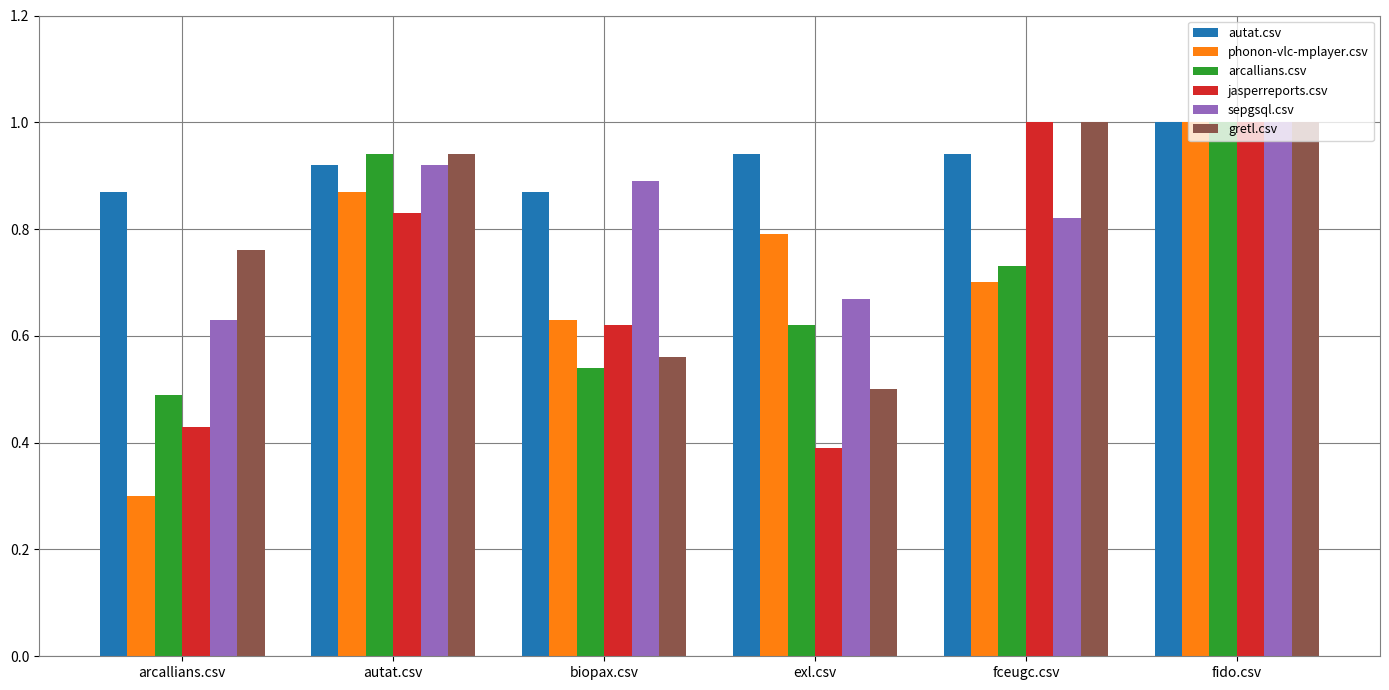

The value of arcallians.csv at biopax.csv is 0.4. True or false?

False